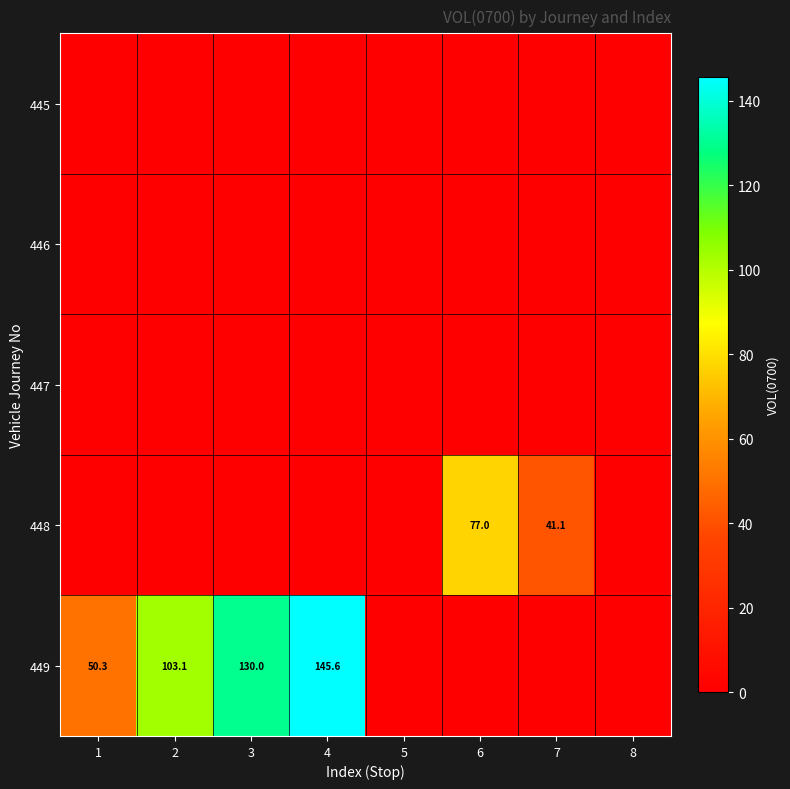

True or false: 449 has a value of 50.3 at 1.

True